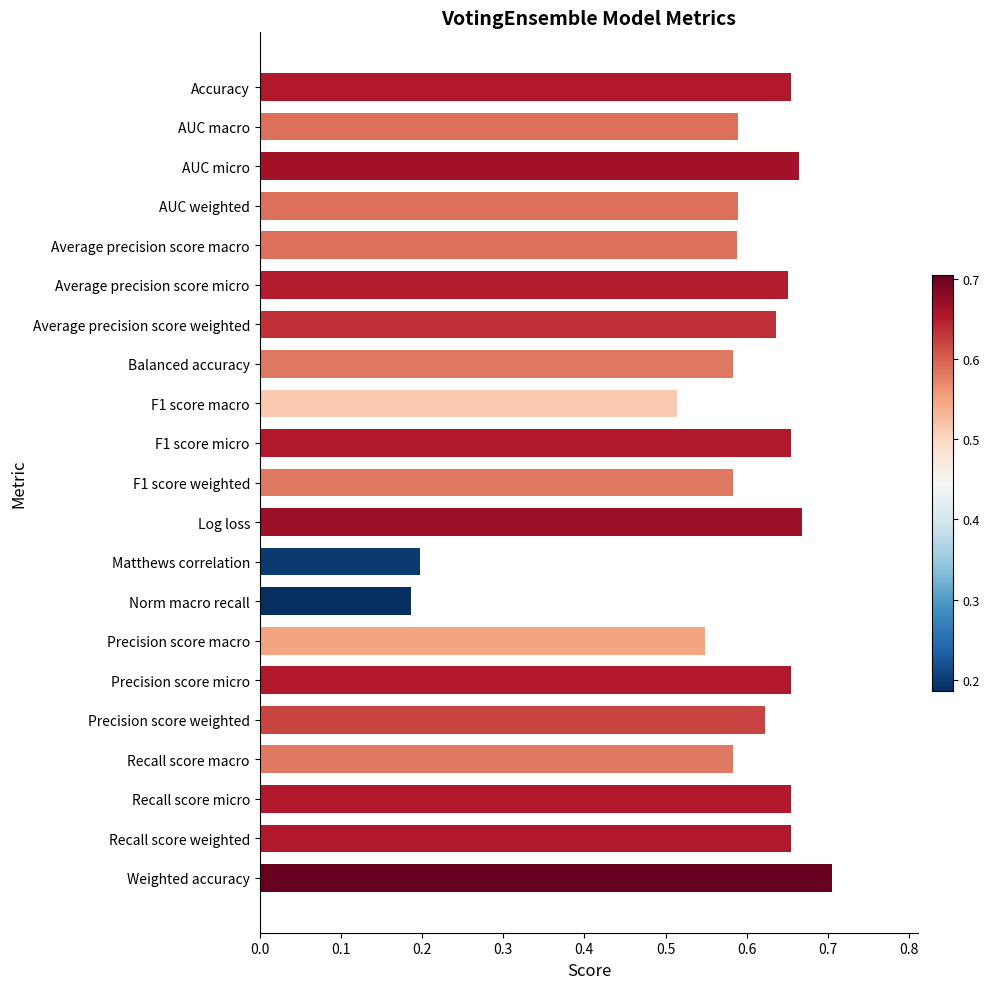

What is the change in value from Norm macro recall to Weighted accuracy?

+0.5